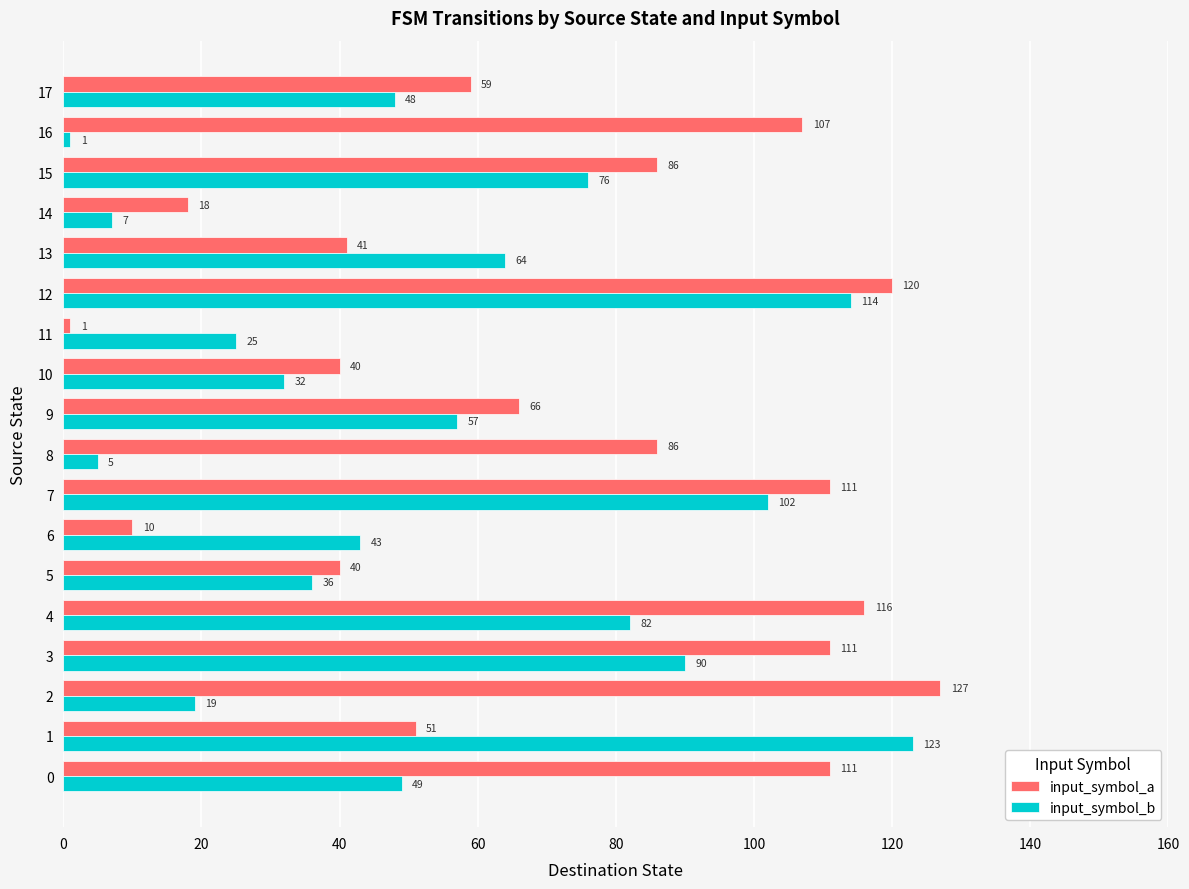

Which category has the highest value in the input_symbol_b series?

1